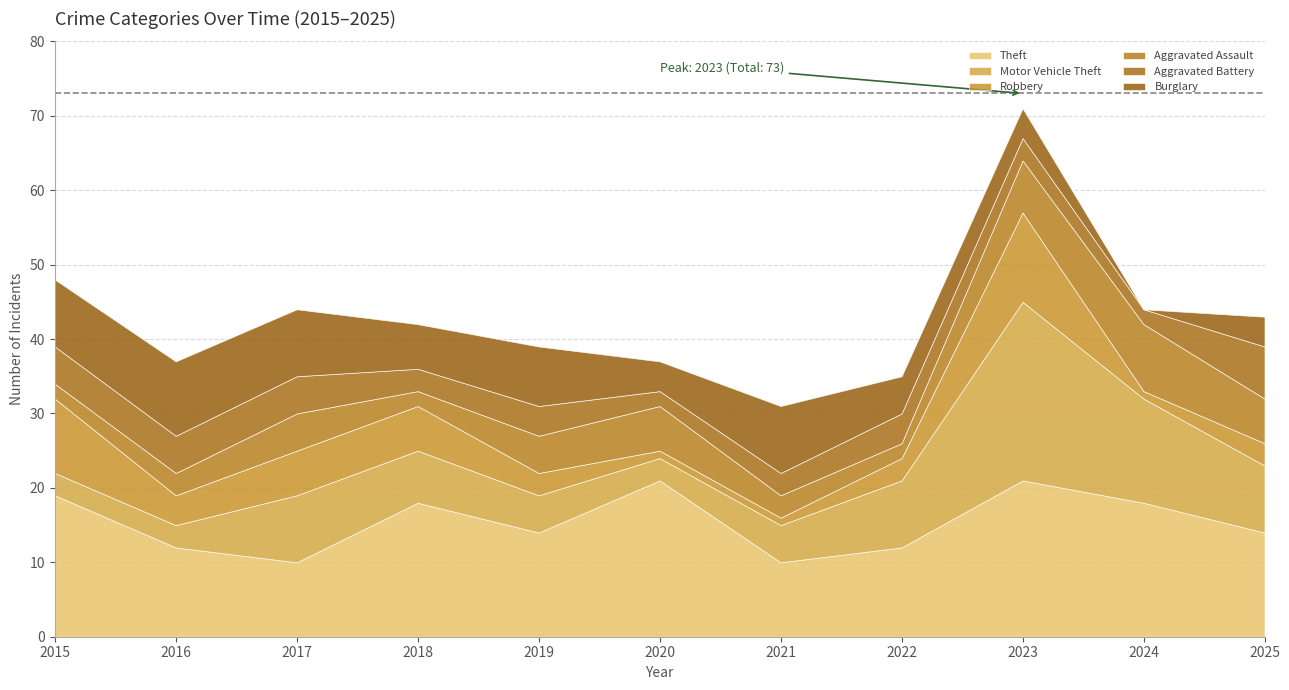

How many data points in Motor Vehicle Theft are less than 7?

5